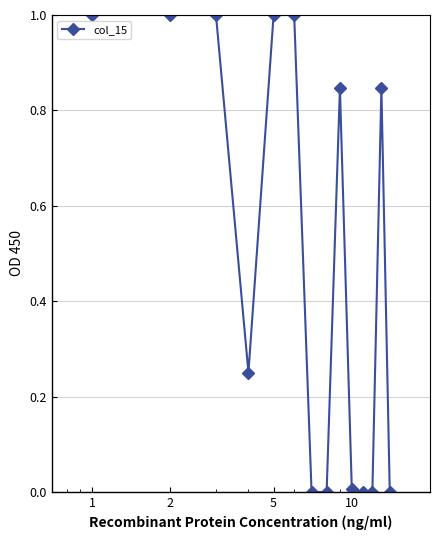

What is the difference between the maximum and minimum values?

1.0